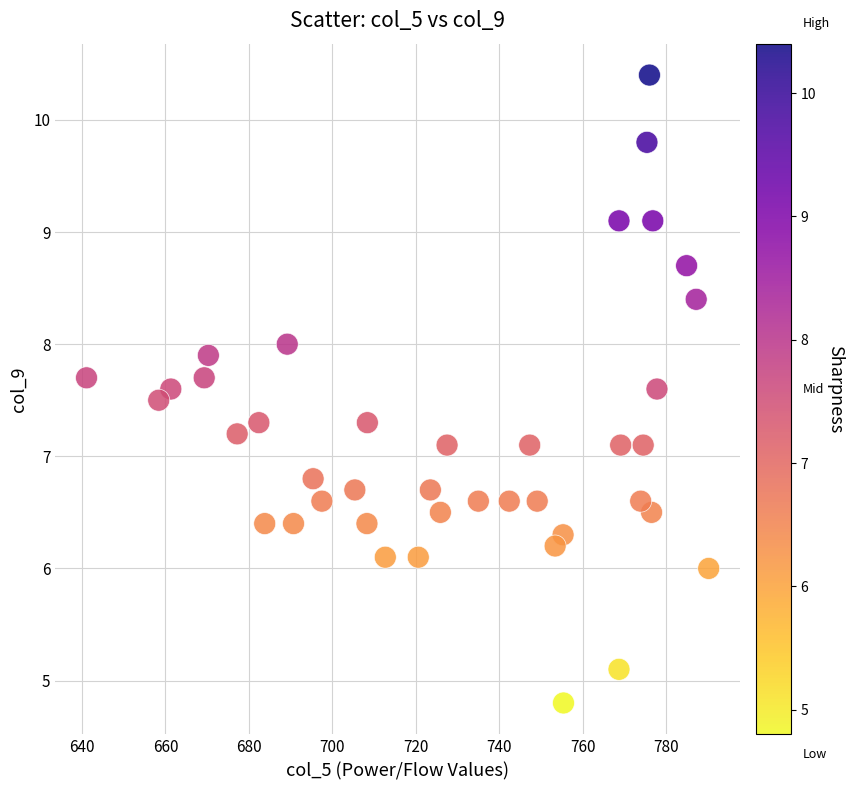

What is the range of Y values (max minus min)?

5.6